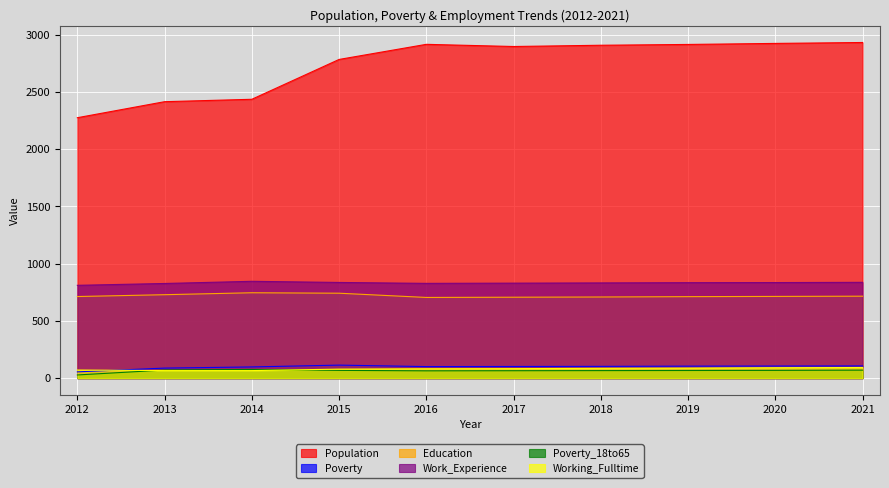

True or false: Education and Work_Experience cross at least once.

False